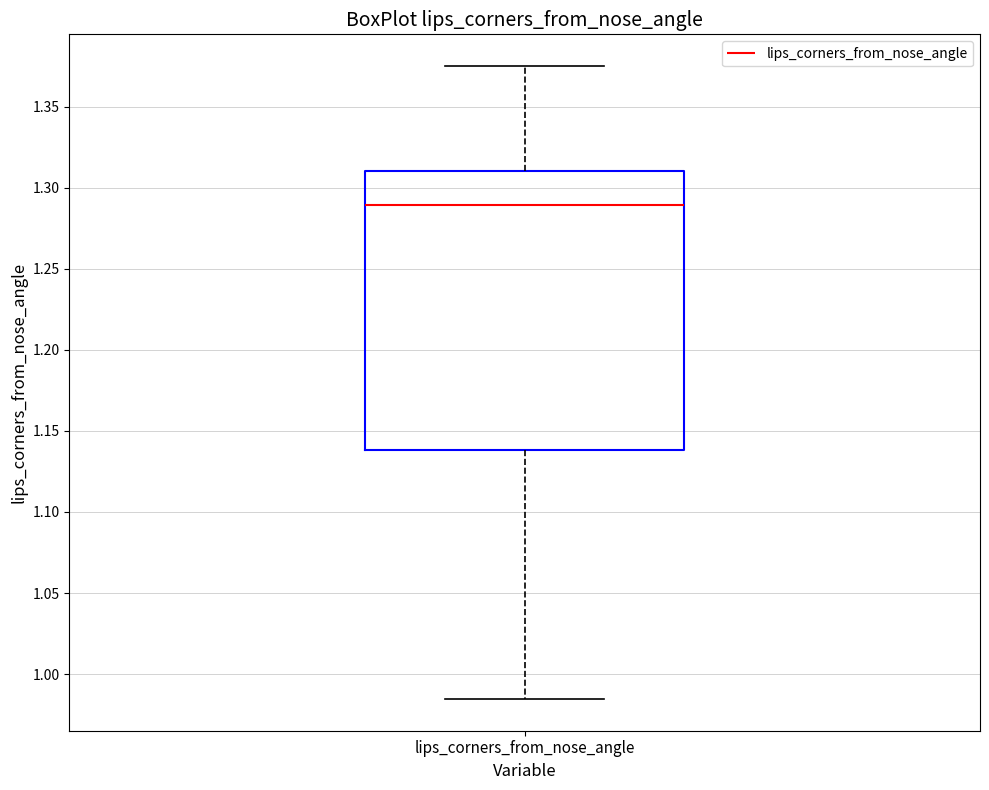

Read this box plot against the y-axis: the position of the median line, the range covered by the box, and the ends of both whiskers. The values are not printed on the chart, so give them approximately, as read against the axis.

median 1.290, box 1.140 to 1.310, whiskers 0.985 to 1.375